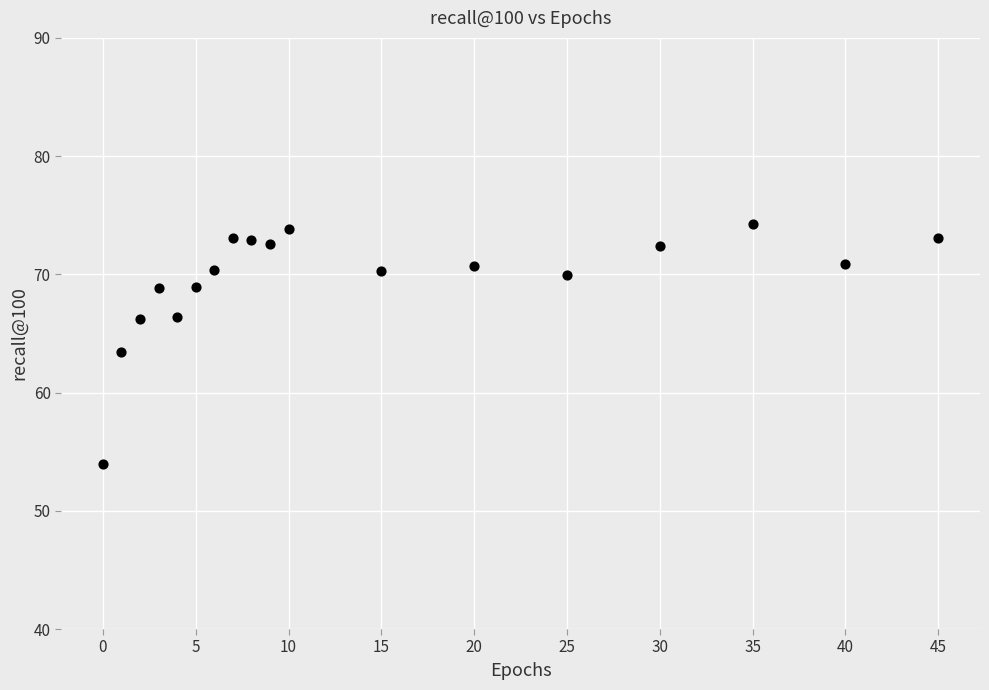

What Y value in the scatter plot is closest to 64?

63.5